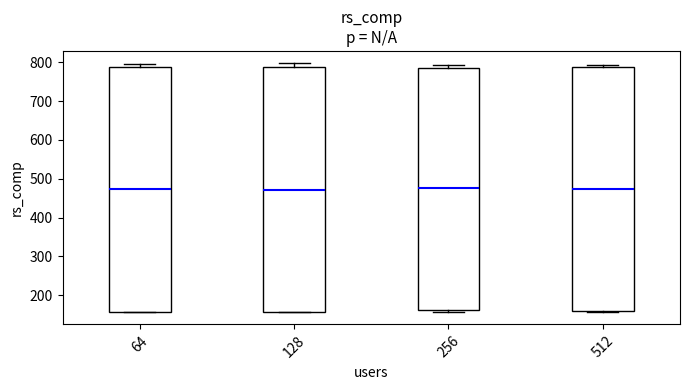

Reading left to right, transcribe this box plot: for each box, give where its median line is, the range the box spans, and where its two whiskers end, as read against the y-axis. The values are not printed on the chart, so give them approximately, as read against the axis.

64: median 470, box 160 to 790, whiskers 160 to 800
128: median 470, box 160 to 790, whiskers 160 to 800
256: median 480, box 160 to 790, whiskers 160 (just below the box's lower edge) to 790 (just above the box's upper edge)
512: median 470, box 160 to 790, whiskers 160 to 790 (just above the box's upper edge)